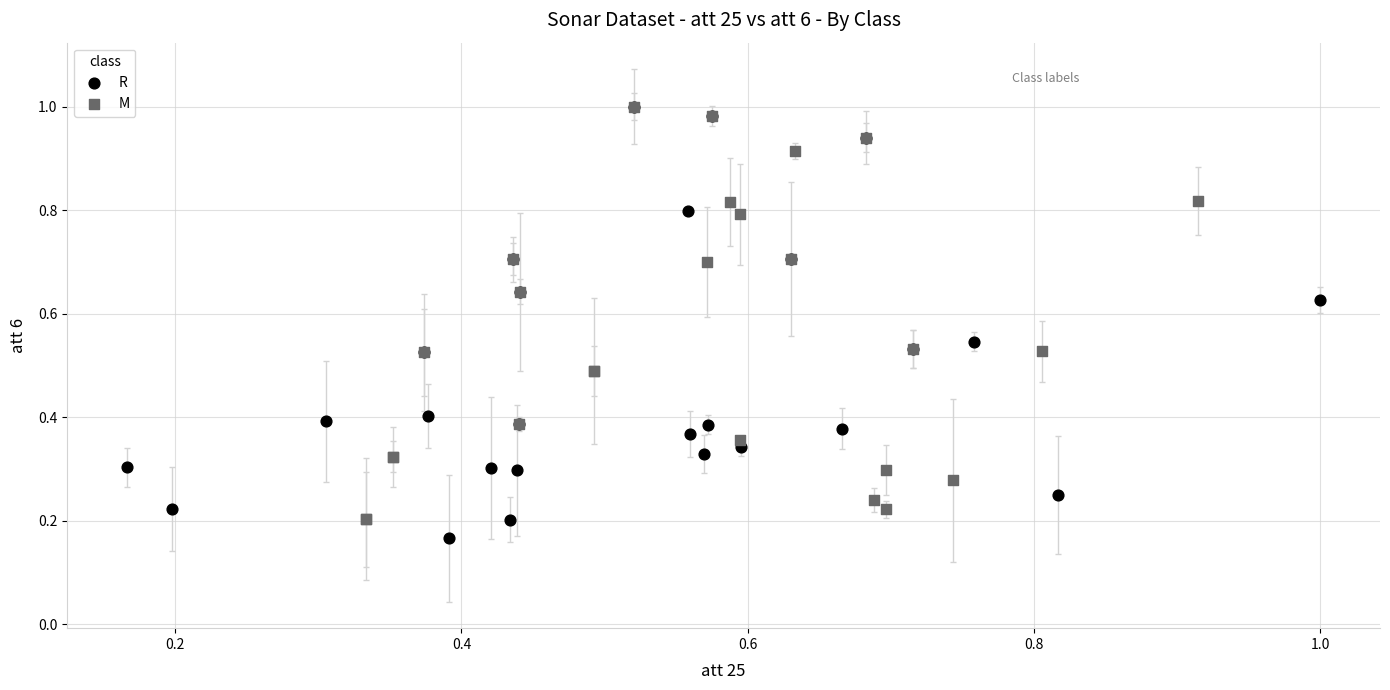

What are all the series names shown in the legend?

R, M